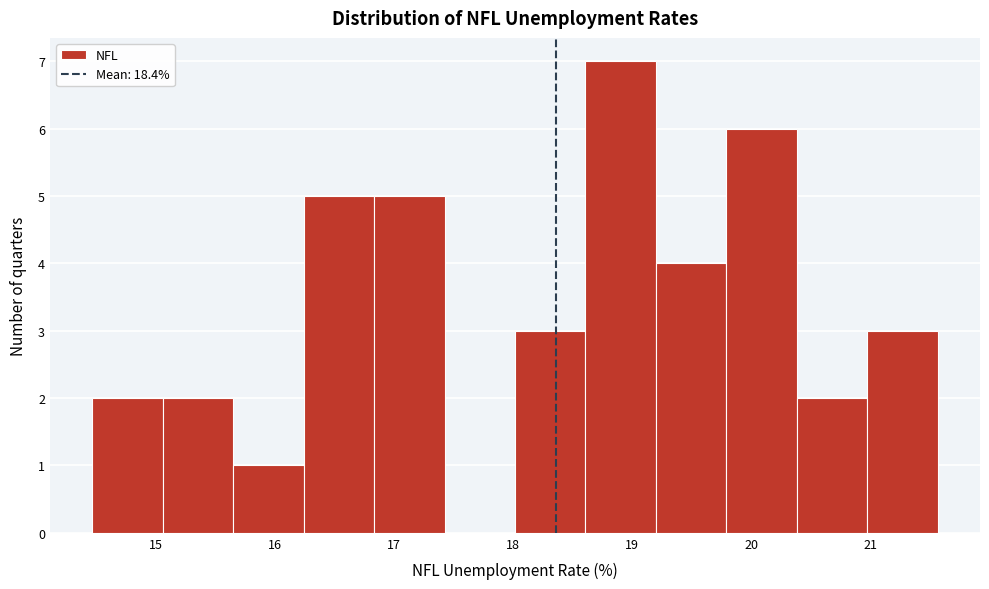

Over which range of the x-axis is the bar tallest?

18.6 to 19.2